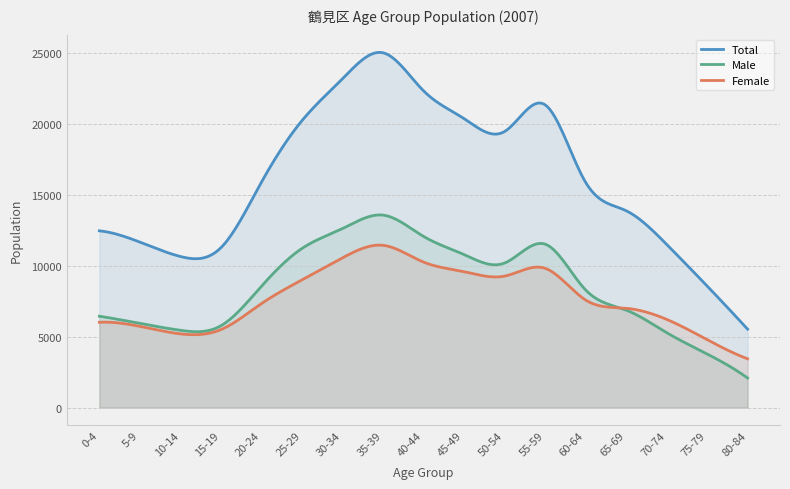

Rank the series by their maximum value, from lowest to highest.

Female, Male, Total